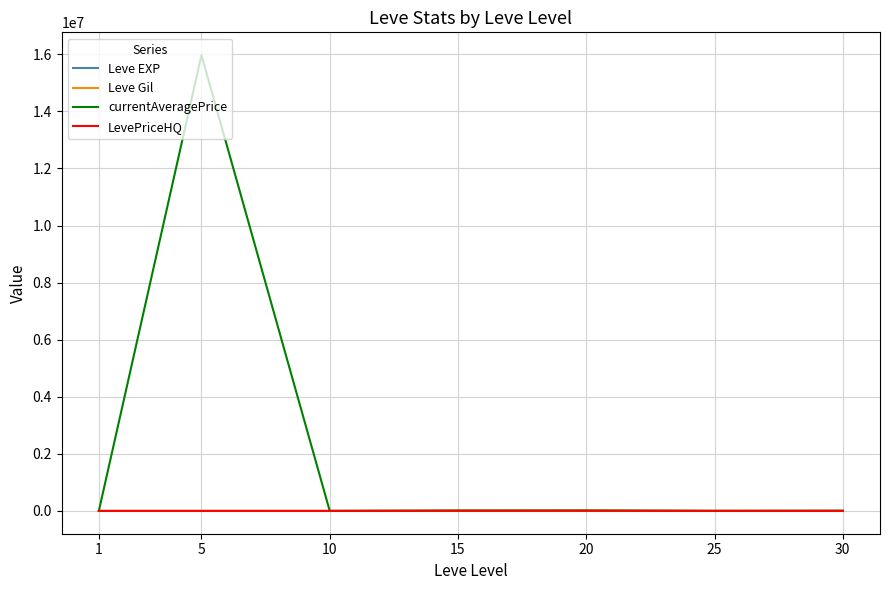

What is the maximum value shown in the chart?

15969521.8